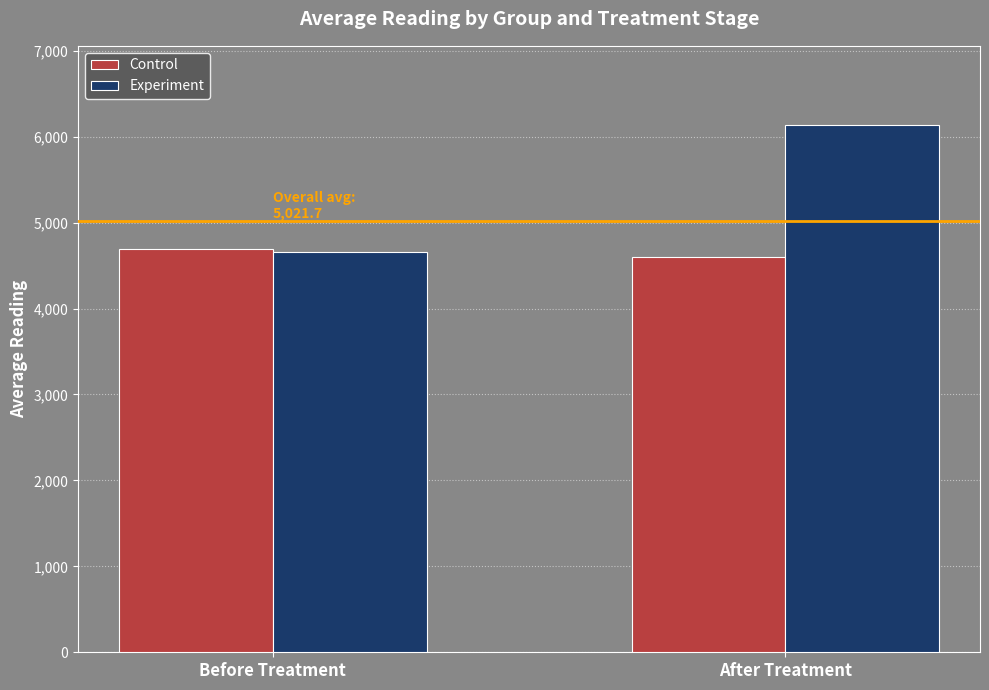

Reading right to left, list all the values displayed in this chart.

Control: After Treatment=4604.5	Before Treatment=4690.1
Experiment: After Treatment=6137.1	Before Treatment=4655.0